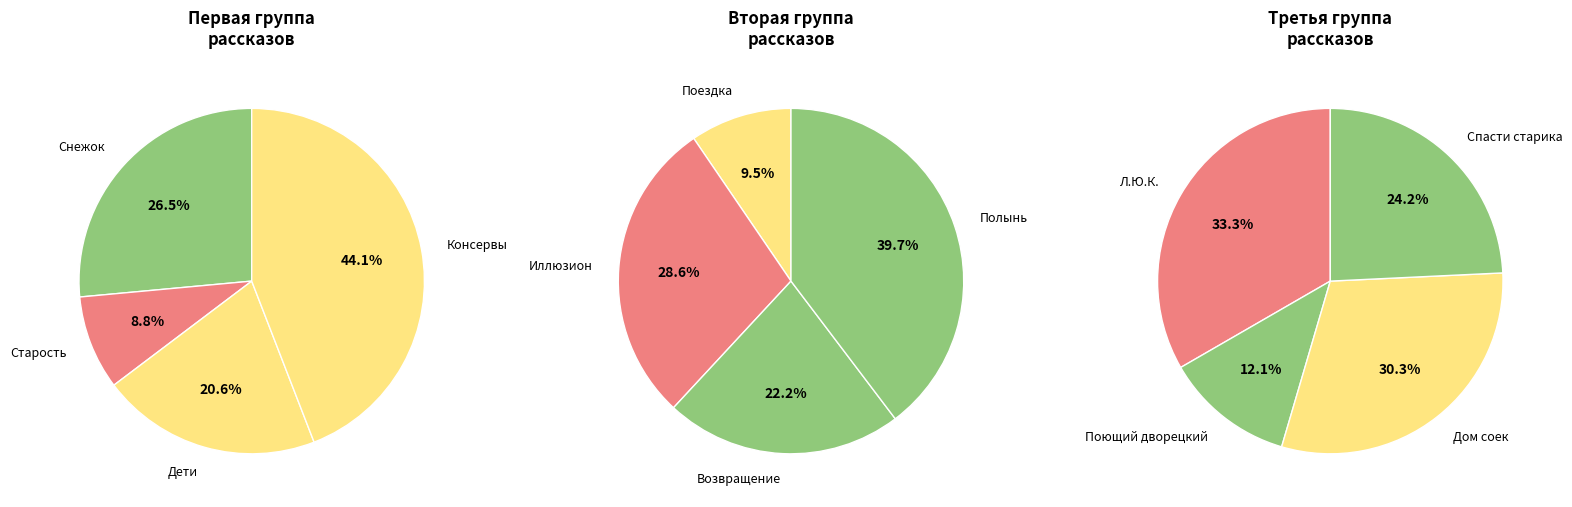

Is there any slice that represents more than half of the pie?

No